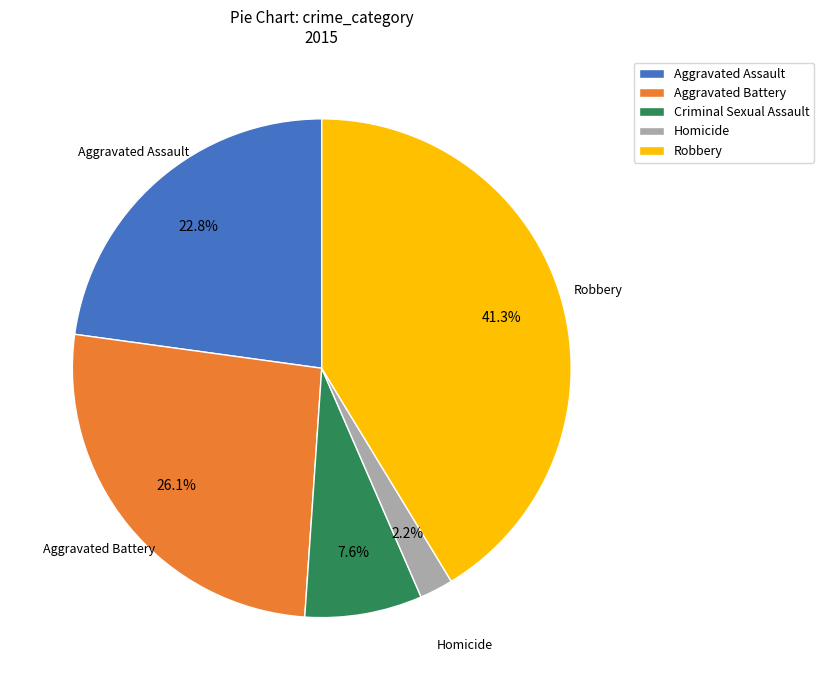

What percentage is the Robbery slice, to the nearest percent?

41%